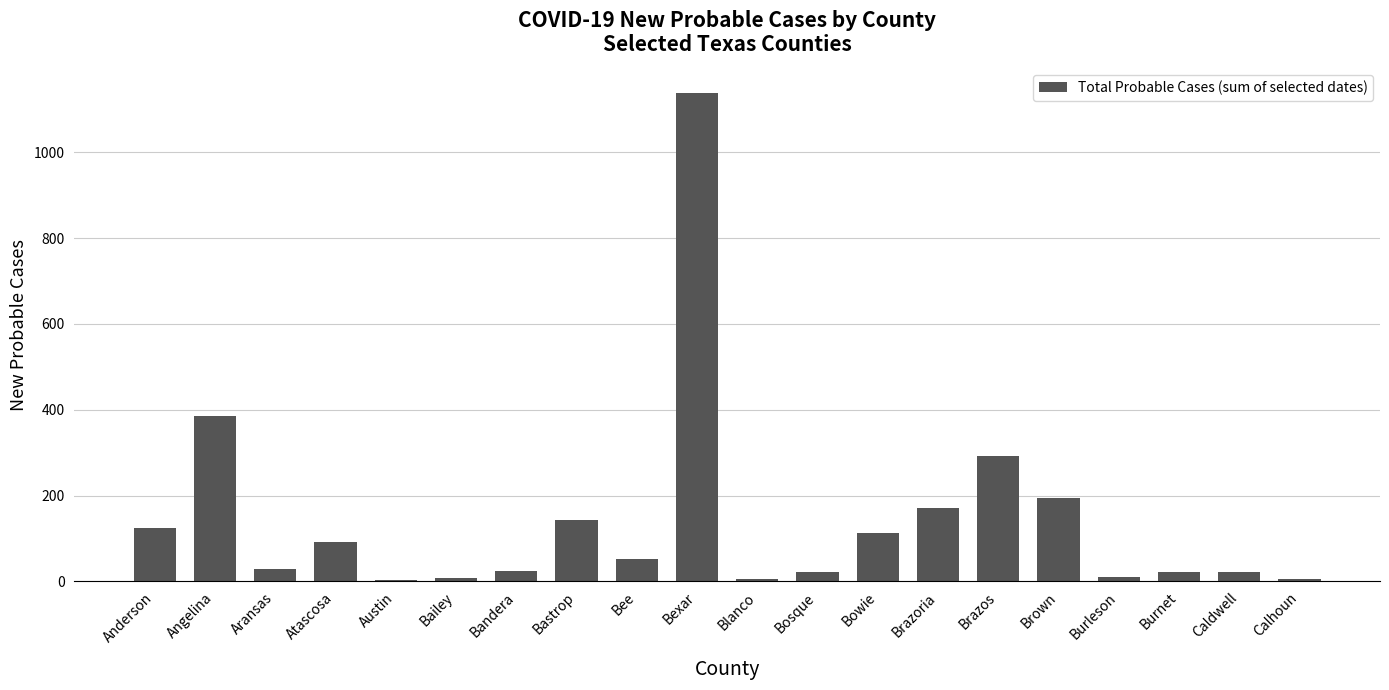

What is the sum of all values?

2860